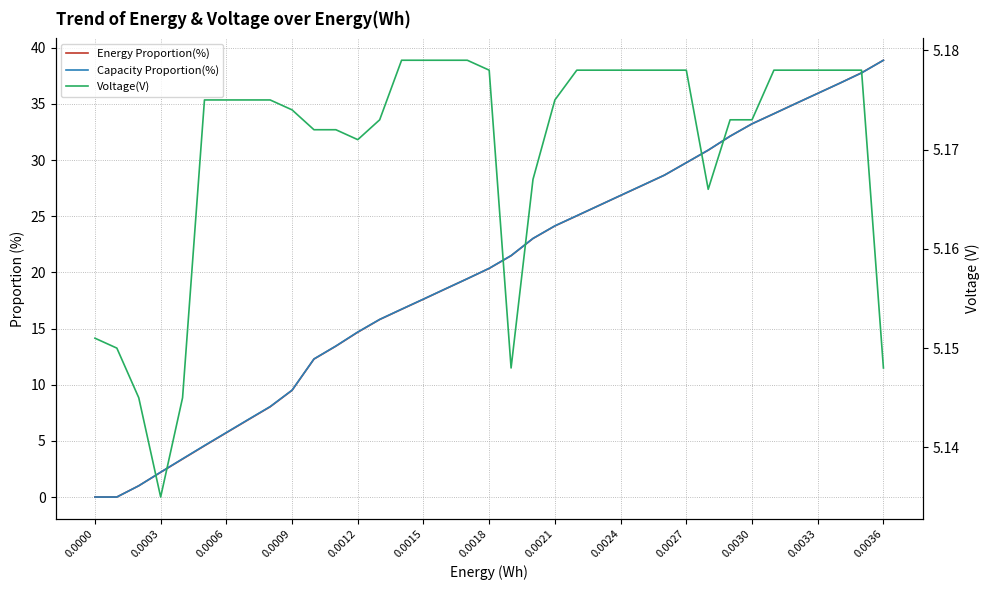

Reading left to right, what are all the values shown in this chart?

Energy Proportion(%): 0.0	0.0	1.0	2.2	3.4	4.6	5.7	6.9	8.0	9.5	12.3	13.4	14.7	15.8	16.7	17.6	18.5	19.4	20.4	21.5	23.0	24.1	25.0	25.9	26.8	27.7	28.6	29.8	30.9	32.1	33.2	34.1	35.0	35.9	36.8	37.8	38.9
Capacity Proportion(%): 0.0	0.0	1.0	2.2	3.4	4.6	5.7	6.9	8.1	9.5	12.3	13.4	14.7	15.8	16.7	17.6	18.5	19.4	20.4	21.5	23.0	24.1	25.0	25.9	26.9	27.8	28.6	29.8	30.9	32.1	33.2	34.1	35.0	35.9	36.8	37.8	38.9
Voltage(V): 5.2	5.2	5.1	5.1	5.1	5.2	5.2	5.2	5.2	5.2	5.2	5.2	5.2	5.2	5.2	5.2	5.2	5.2	5.2	5.1	5.2	5.2	5.2	5.2	5.2	5.2	5.2	5.2	5.2	5.2	5.2	5.2	5.2	5.2	5.2	5.2	5.1